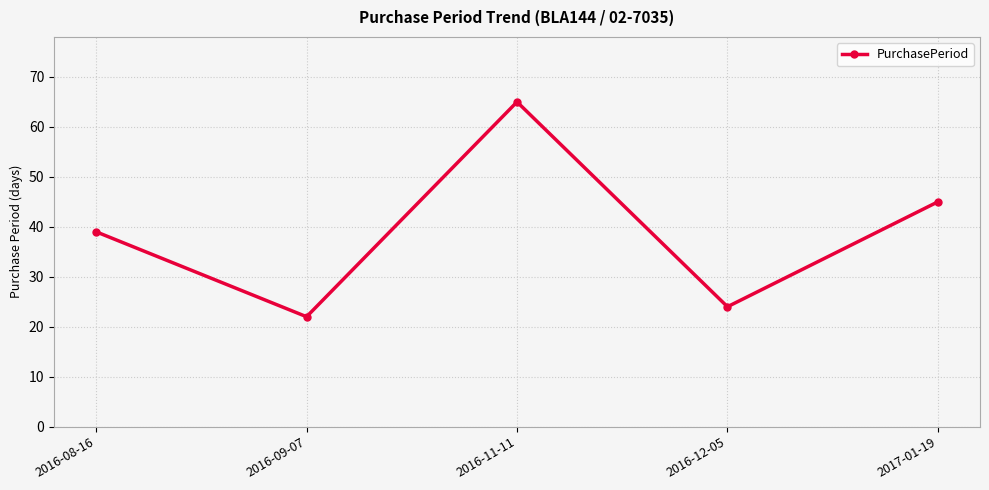

At which label is the value closest to 43?

2017-01-19